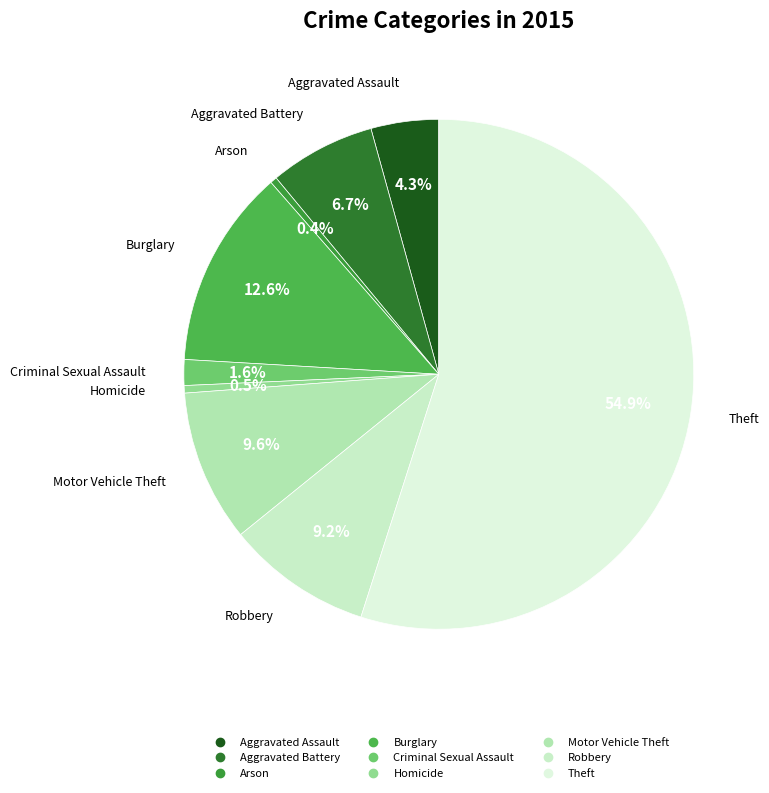

To the nearest percent, what is the combined percentage of Criminal Sexual Assault and Aggravated Battery?

8%